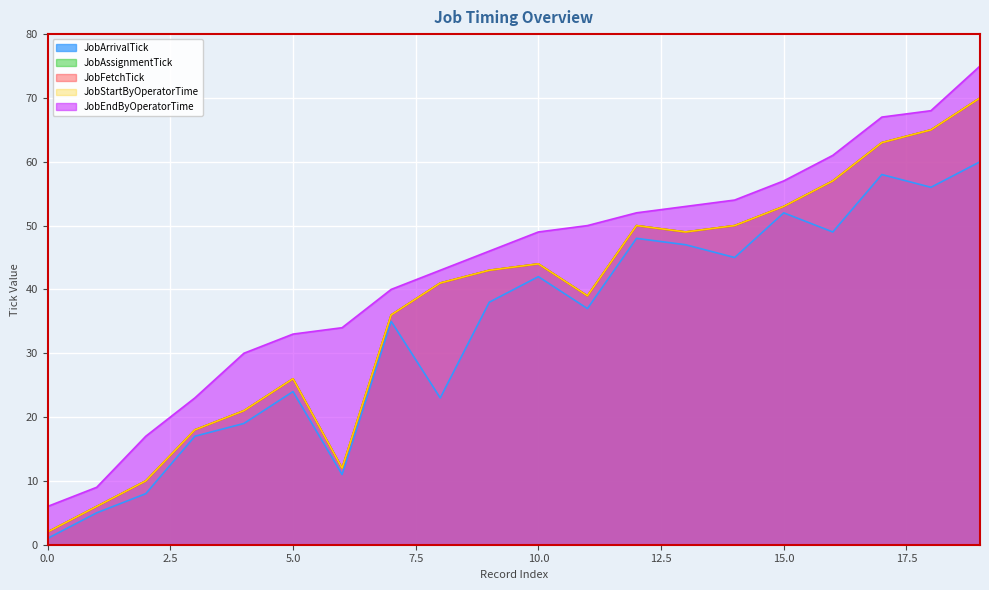

How many lines are shown in the chart?

5